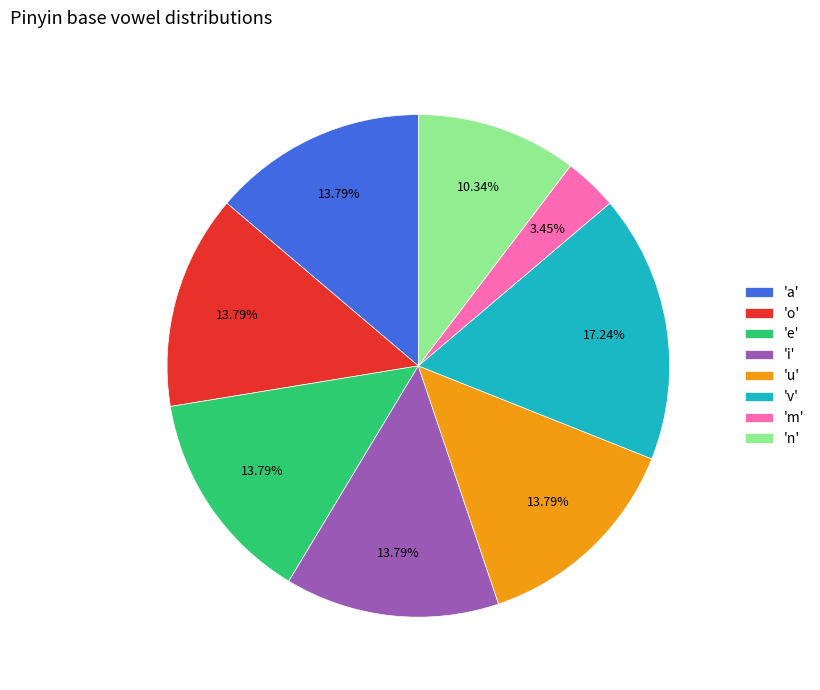

What is the smallest slice in the pie chart?

'm'